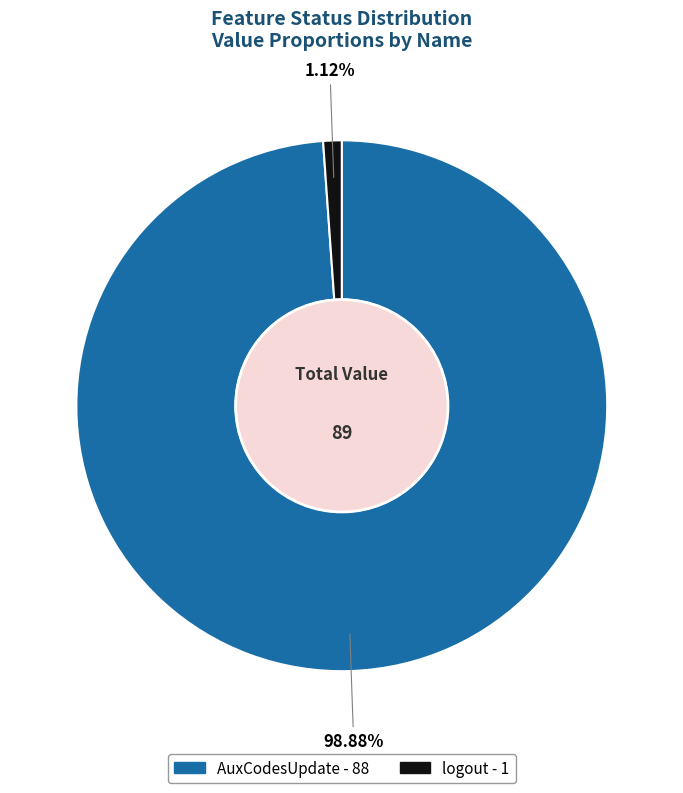

Which category has the smallest portion of the pie?

logout